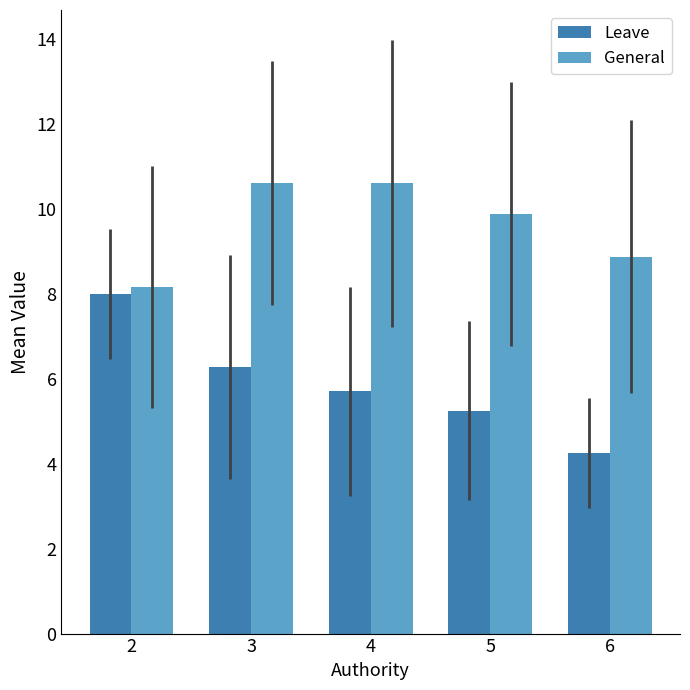

What is the highest value of the Leave series?

8.0